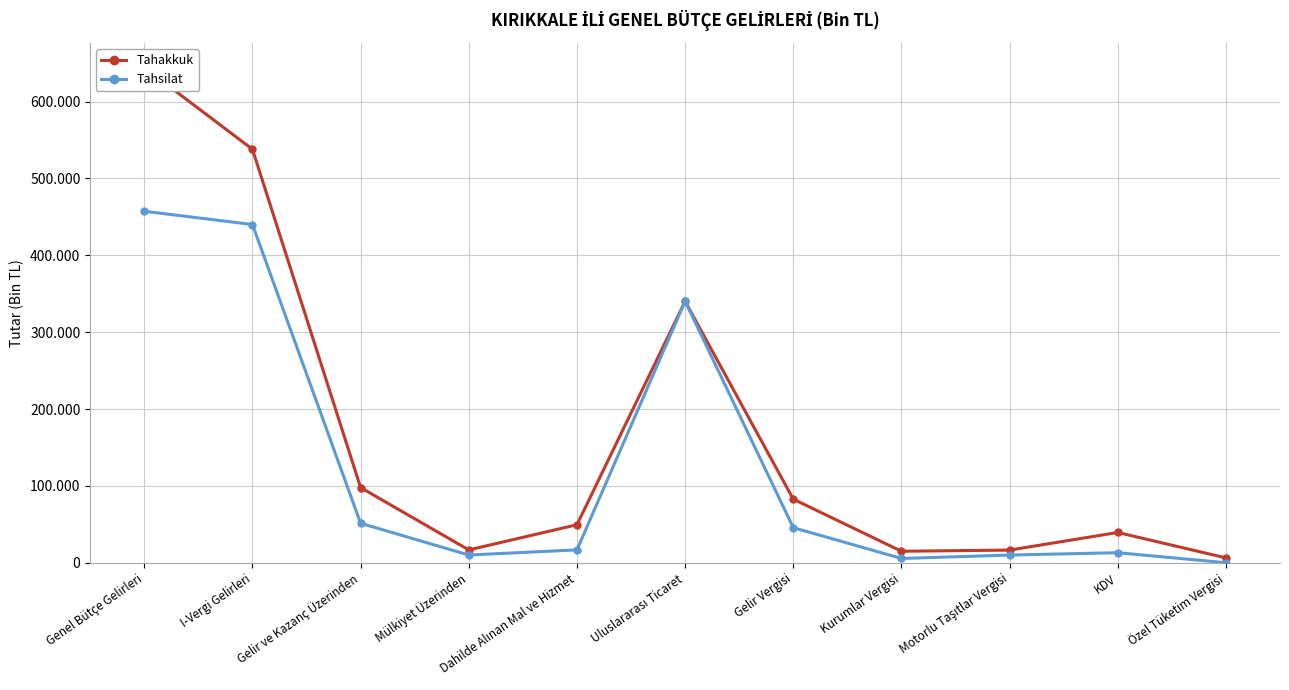

How many categories are shown in the chart?

11